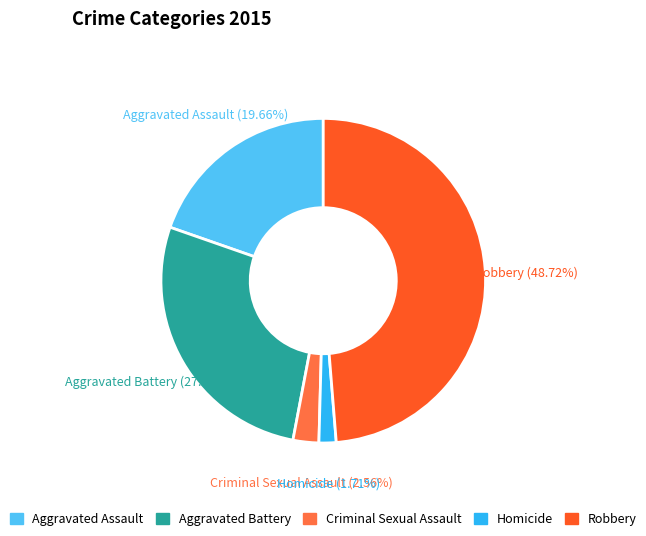

To the nearest percent, what portion does Criminal Sexual Assault represent?

3%